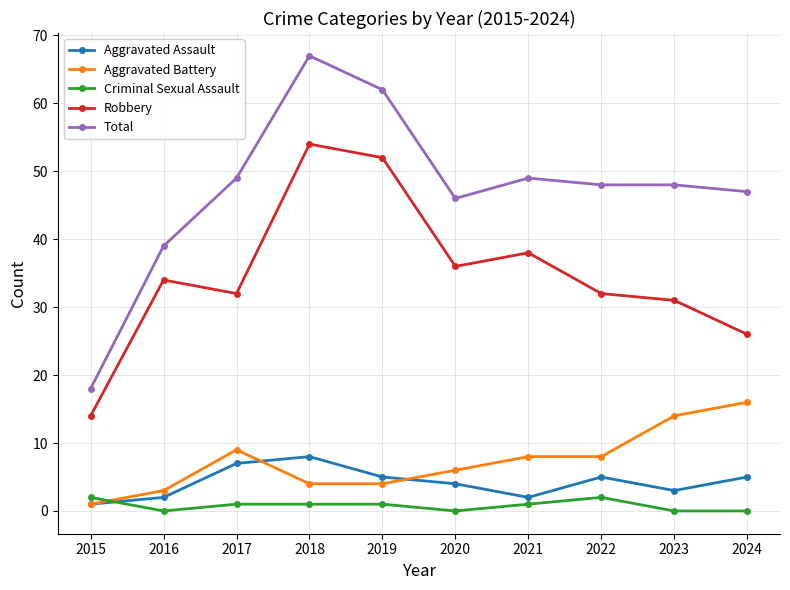

Reading left to right, what are all the values shown in this chart?

Aggravated Assault: 2015=1	2016=2	2017=7	2018=8	2019=5	2020=4	2021=2	2022=5	2023=3	2024=5
Aggravated Battery: 2015=1	2016=3	2017=9	2018=4	2019=4	2020=6	2021=8	2022=8	2023=14	2024=16
Criminal Sexual Assault: 2015=2	2016=0	2017=1	2018=1	2019=1	2020=0	2021=1	2022=2	2023=0	2024=0
Robbery: 2015=14	2016=34	2017=32	2018=54	2019=52	2020=36	2021=38	2022=32	2023=31	2024=26
Total: 2015=18	2016=39	2017=49	2018=67	2019=62	2020=46	2021=49	2022=48	2023=48	2024=47